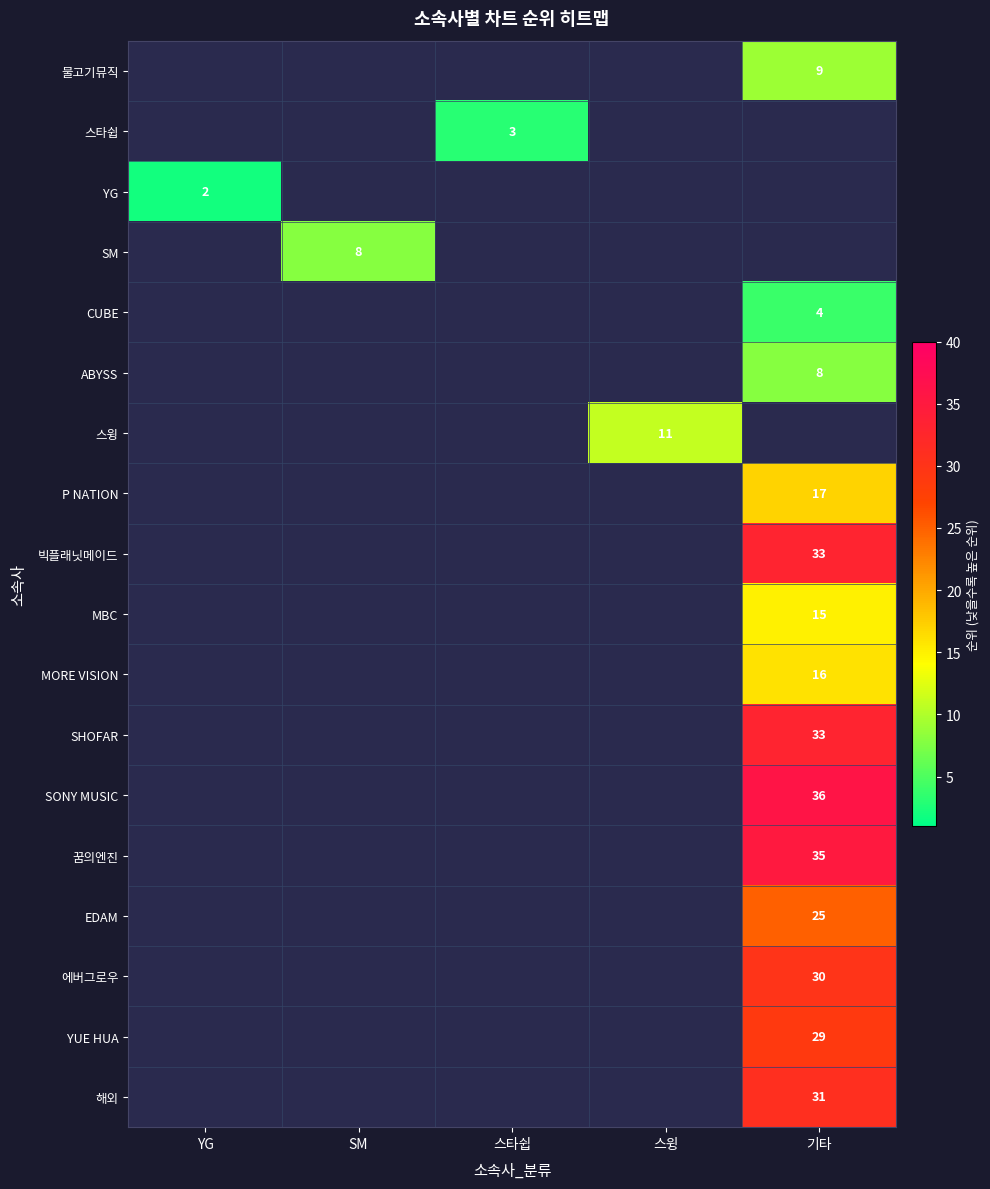

How many categories are shown in the chart?

5